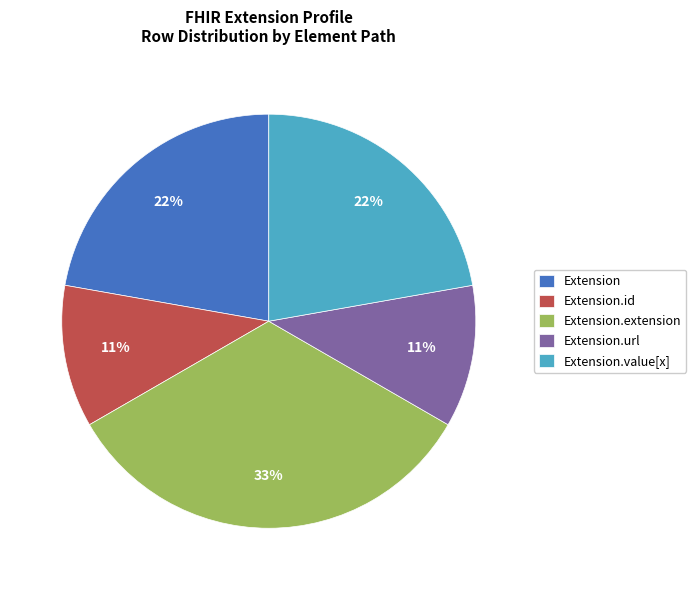

Which has a higher value, Extension.id or Extension.extension?

Extension.extension